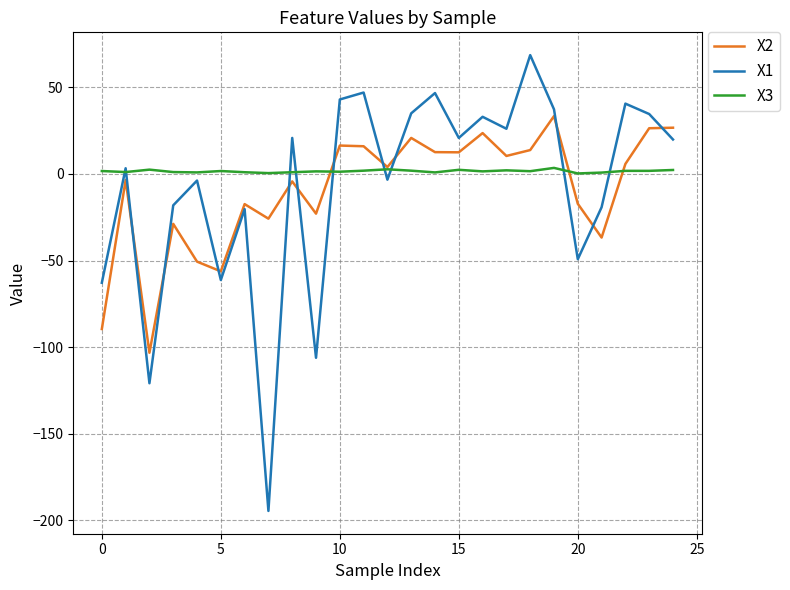

List the series in order of their overall mean, lowest first.

X2, X1, X3